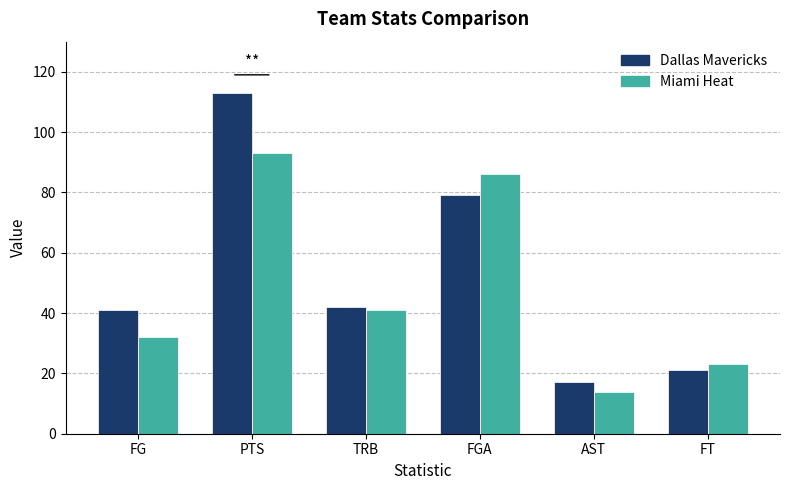

Between TRB and FT, which series saw the biggest shift?

Dallas Mavericks